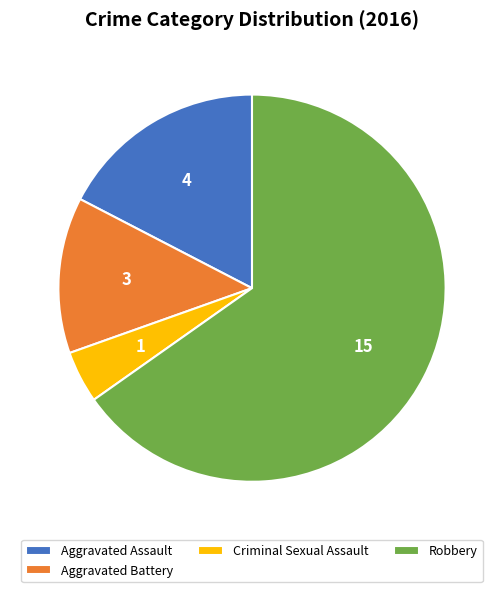

Which slice is the smallest?

Criminal Sexual Assault